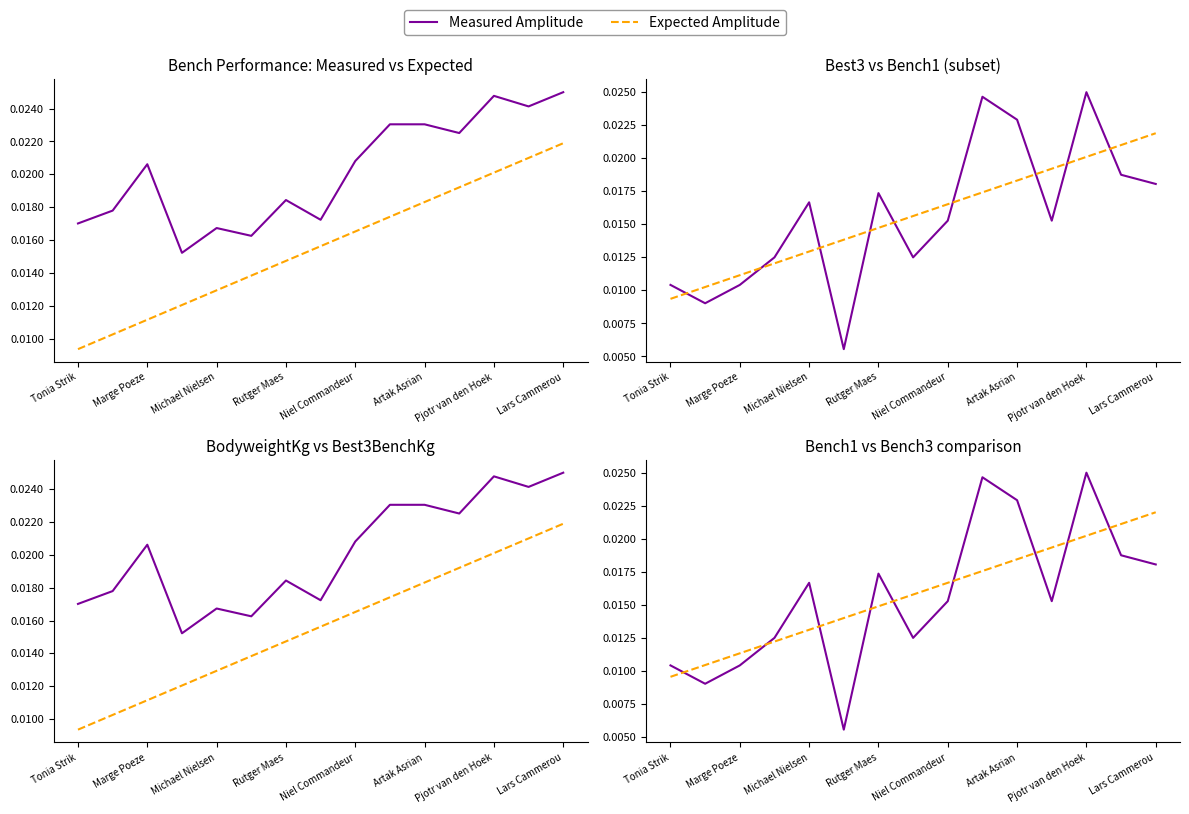

The Expected Amplitude series shows 0.0 at Artak Asrian. True or false?

True